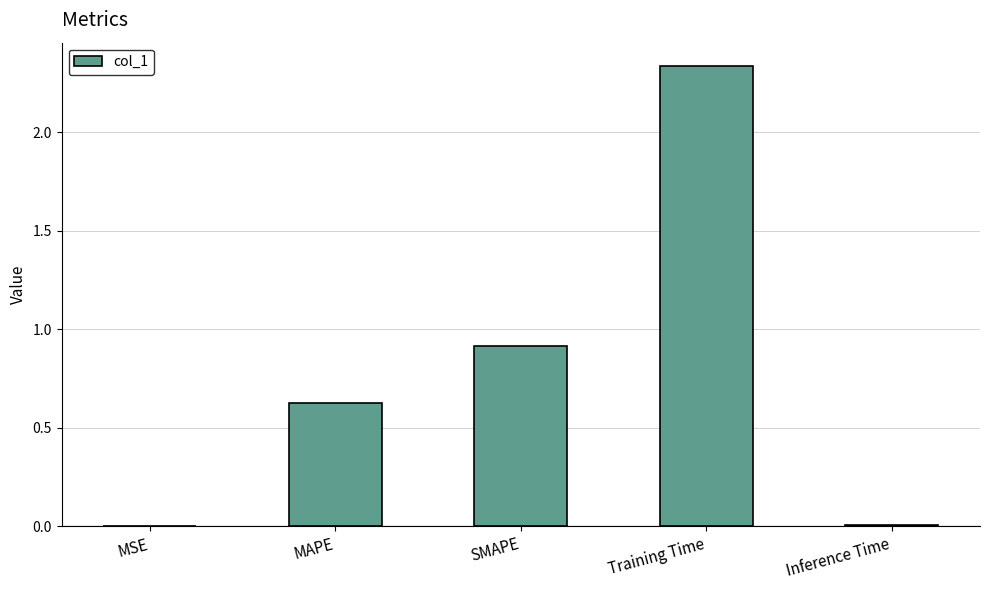

What is the sum of all values?

3.9